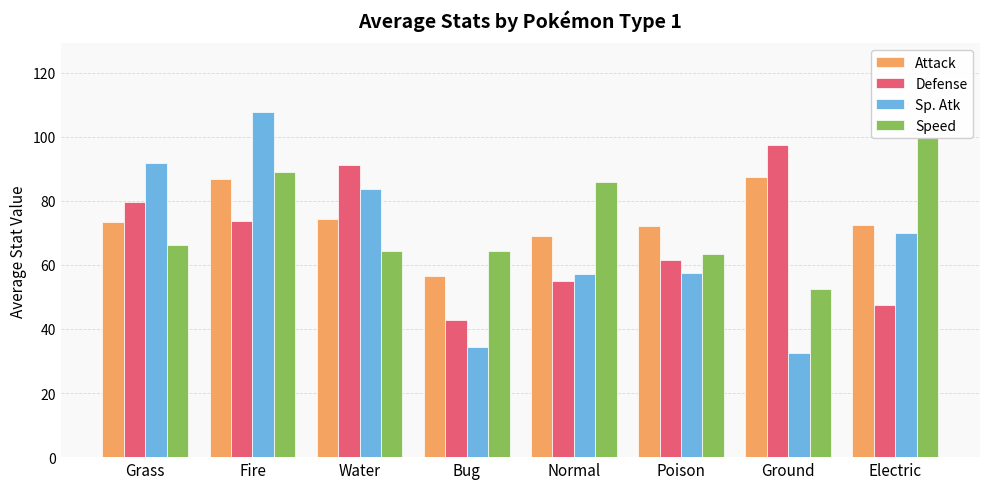

Rank the series at Fire from highest to lowest value.

Sp. Atk, Speed, Attack, Defense